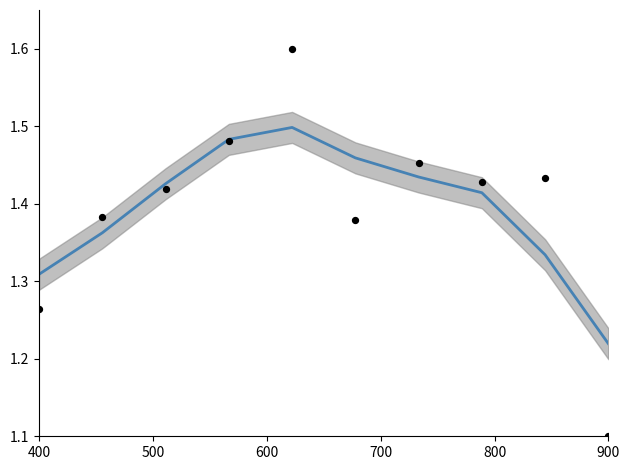

Which series has the largest total across all categories?

smoothed trend